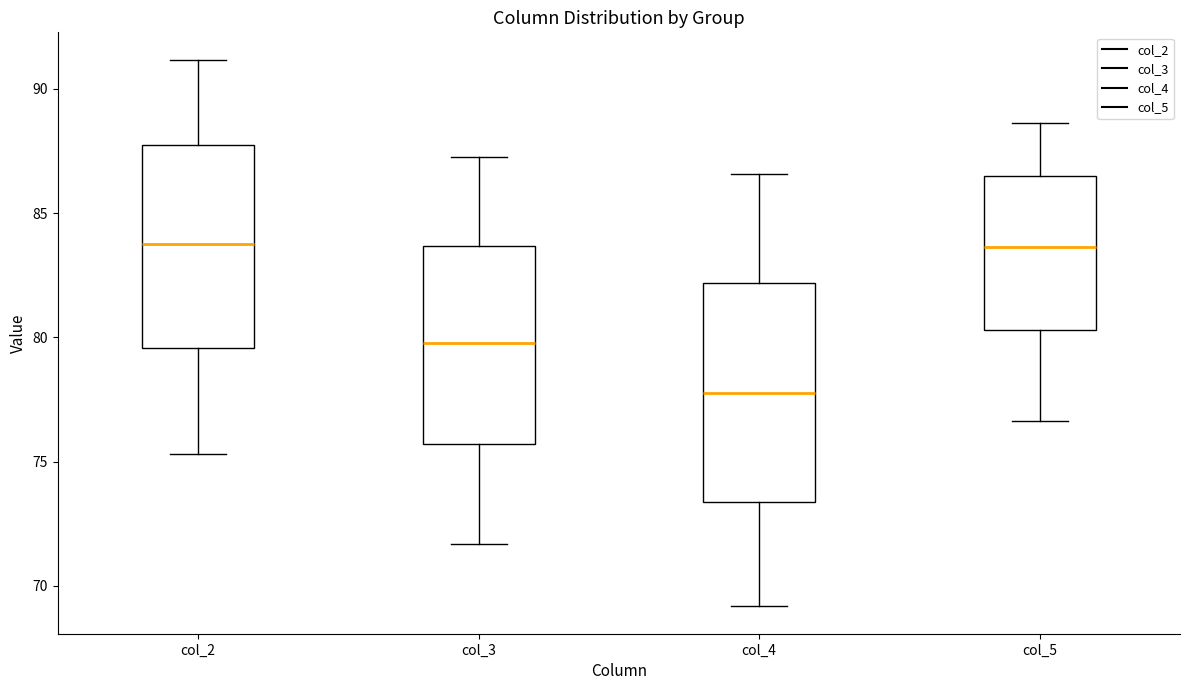

Reading left to right, read every box against the y-axis: the position of its median line, the range the box covers, and the ends of its whiskers. The values are not printed on the chart, so give them approximately, as read against the axis.

col_2: median 84.0, box 79.5 to 87.5, whiskers 75.5 to 91.0
col_3: median 80.0, box 75.5 to 83.5, whiskers 71.5 to 87.0
col_4: median 78.0, box 73.5 to 82.0, whiskers 69.0 to 86.5
col_5: median 83.5, box 80.5 to 86.5, whiskers 76.5 to 88.5